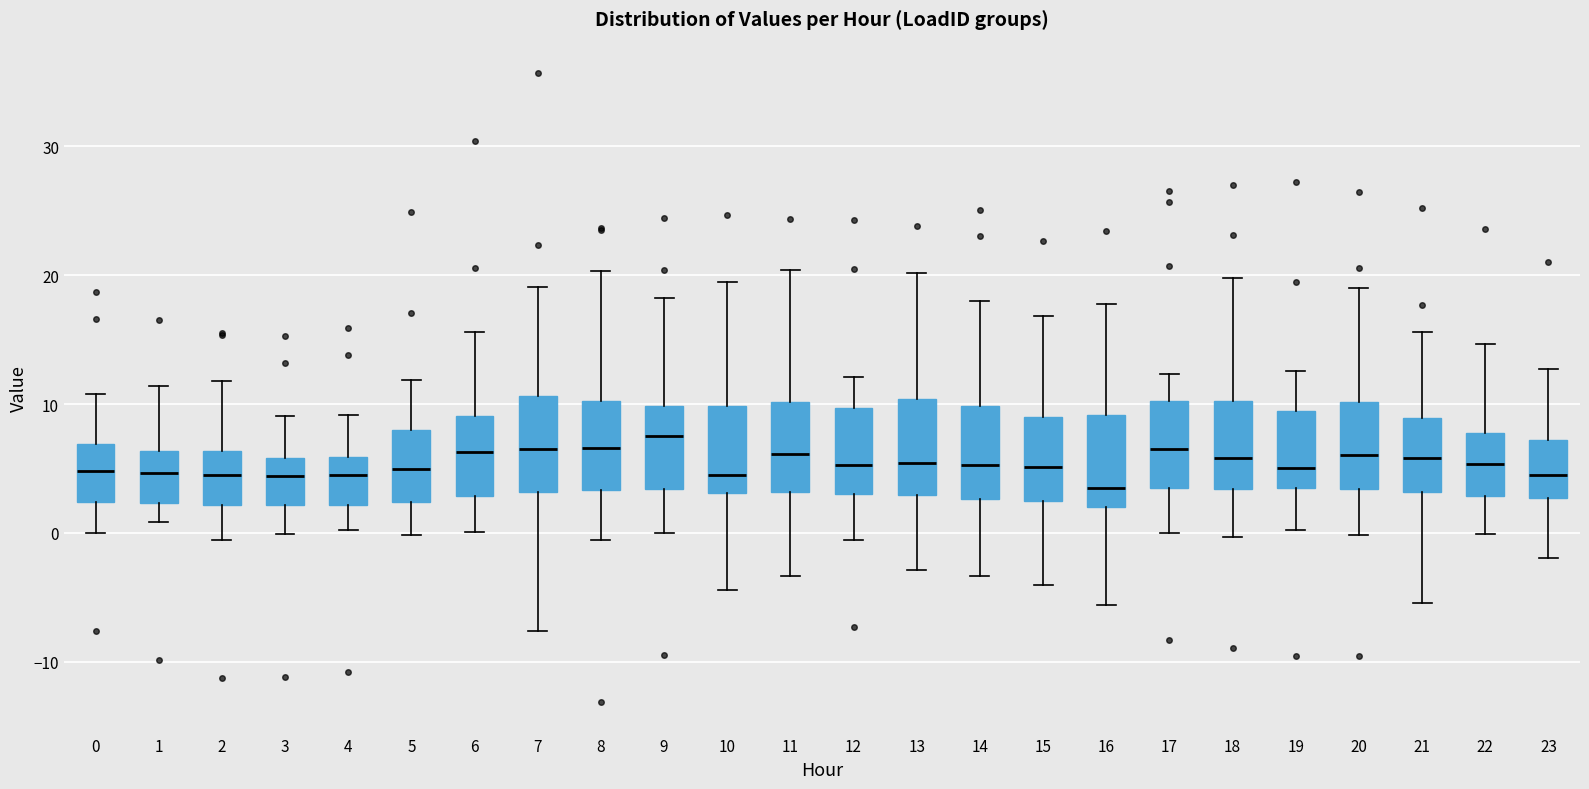

Reading left to right, transcribe this box plot: for each box, give where its median line is, the range the box spans, and where its two whiskers end, as read against the y-axis. The values are not printed on the chart, so give them approximately, as read against the axis.

0: median 5, box 2 to 7, whiskers 0 to 11
1: median 5, box 2 to 6, whiskers 1 to 11
2: median 4, box 2 to 6, whiskers -1 to 12
3: median 4, box 2 to 6, whiskers 0 to 9
4: median 5, box 2 to 6, whiskers 0 to 9
5: median 5, box 2 to 8, whiskers 0 to 12
6: median 6, box 3 to 9, whiskers 0 to 16
7: median 6, box 3 to 11, whiskers -8 to 19
8: median 7, box 3 to 10, whiskers -1 to 20
9: median 8, box 3 to 10, whiskers 0 to 18
10: median 4, box 3 to 10, whiskers -4 to 20
11: median 6, box 3 to 10, whiskers -3 to 20
12: median 5, box 3 to 10, whiskers -1 to 12
13: median 5, box 3 to 10, whiskers -3 to 20
14: median 5, box 3 to 10, whiskers -3 to 18
15: median 5, box 3 to 9, whiskers -4 to 17
16: median 4, box 2 to 9, whiskers -6 to 18
17: median 7, box 3 to 10, whiskers 0 to 12
18: median 6, box 3 to 10, whiskers 0 to 20
19: median 5, box 3 to 9, whiskers 0 to 13
20: median 6, box 3 to 10, whiskers 0 to 19
21: median 6, box 3 to 9, whiskers -5 to 16
22: median 5, box 3 to 8, whiskers 0 to 15
23: median 4, box 3 to 7, whiskers -2 to 13